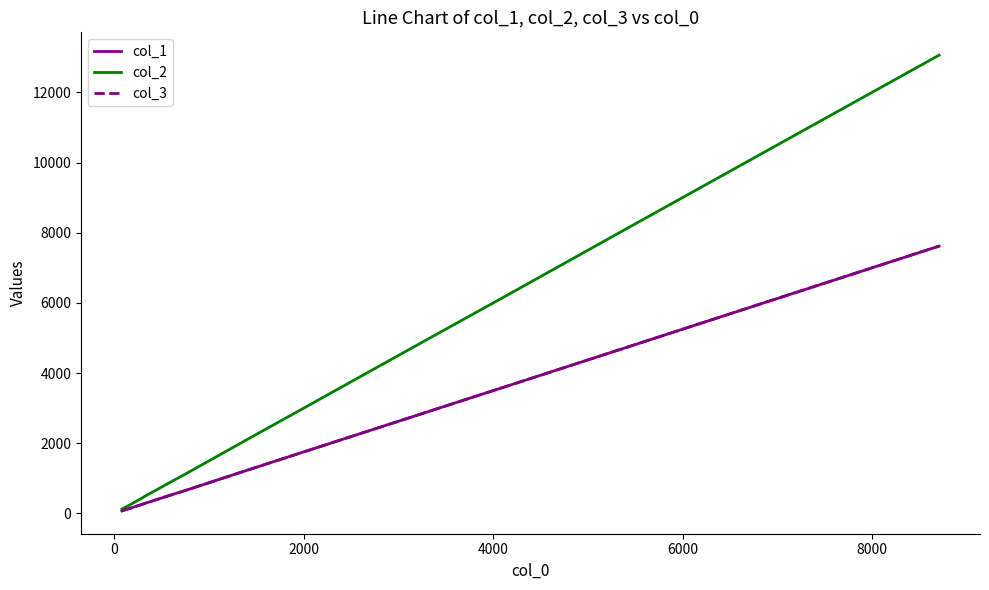

What is the value of the col_2 point at the 14th from the left?

2970